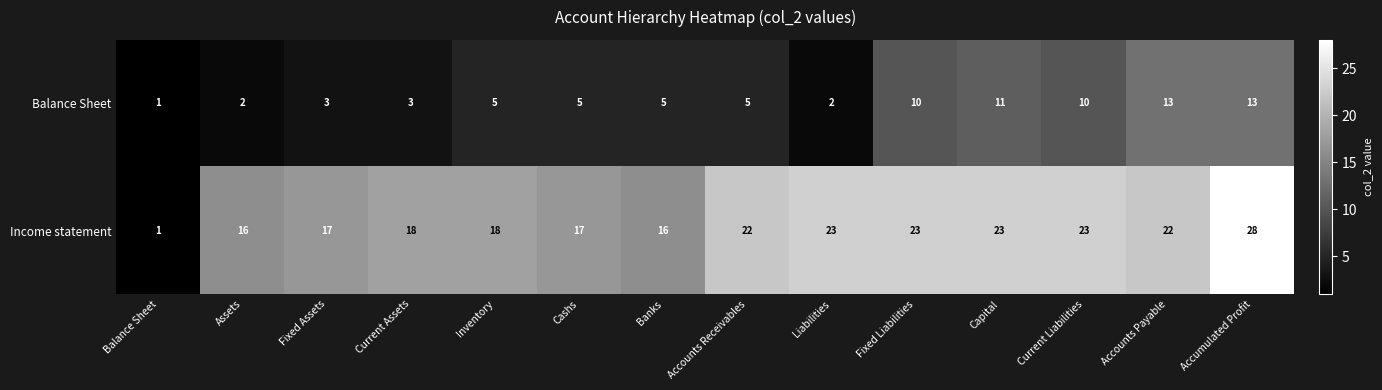

What value does the Income statement series have at Fixed Liabilities, to the nearest 10?

20